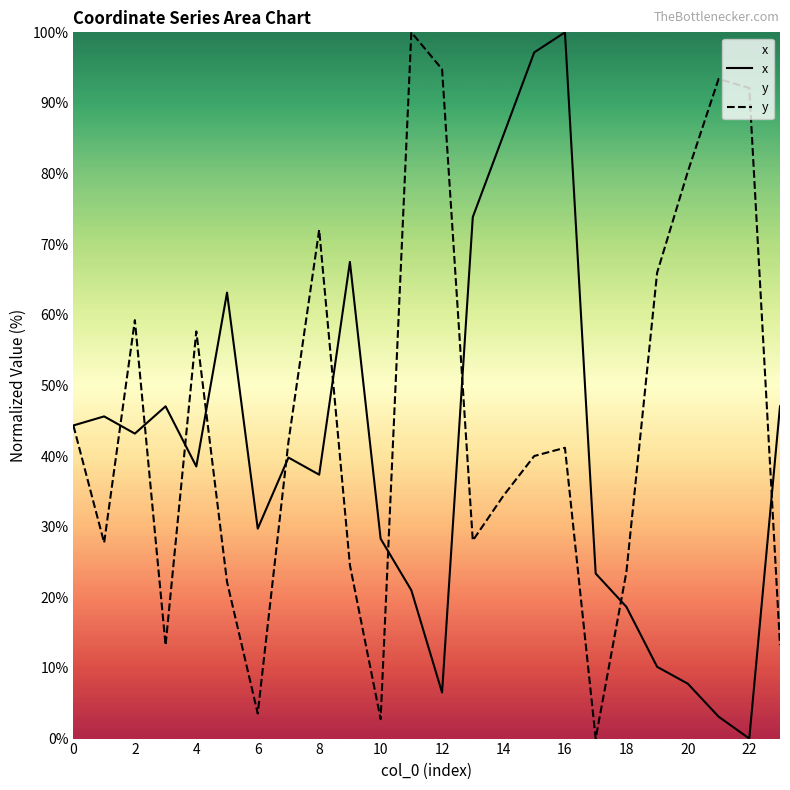

Which category has the lowest value in the x series?

22